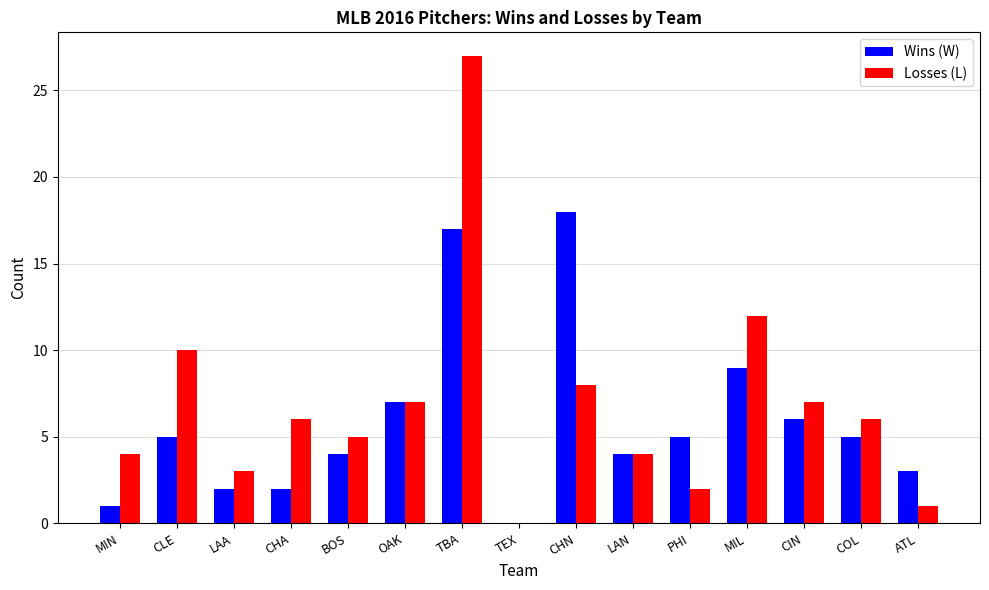

At which label is Wins (W) closest to 9?

MIL